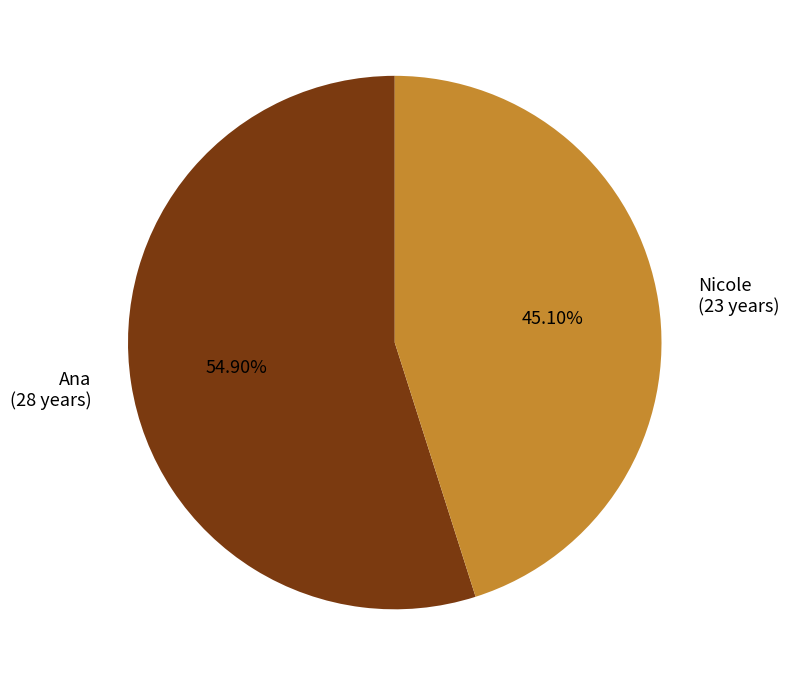

To the nearest percent, what percentage of the pie is Ana?

55%